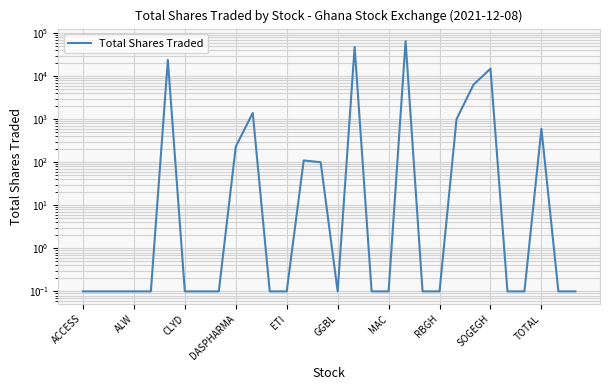

True or false: the data shows 0.2 at ALW.

False